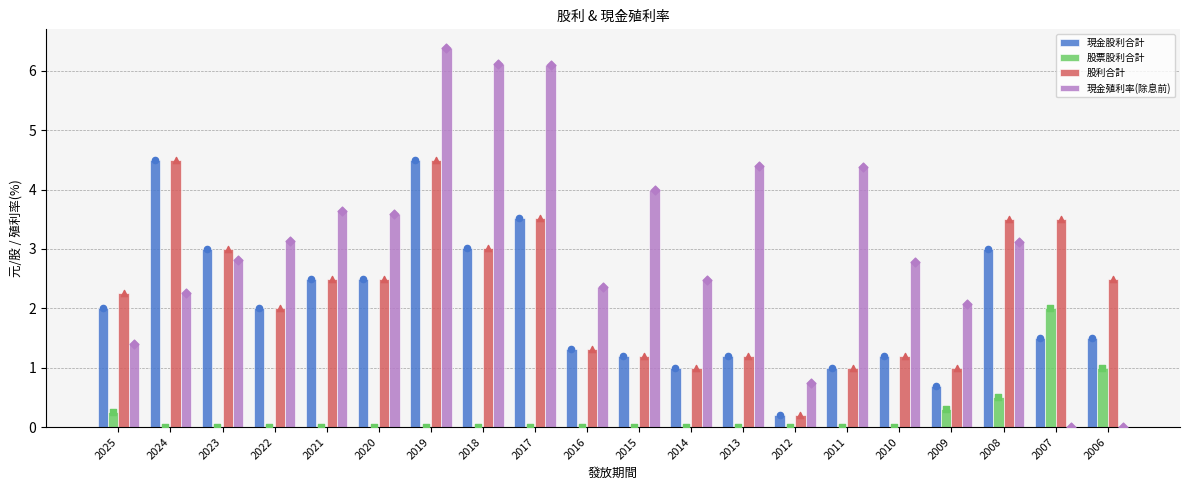

Which series has the largest total across all categories?

現金殖利率(除息前)